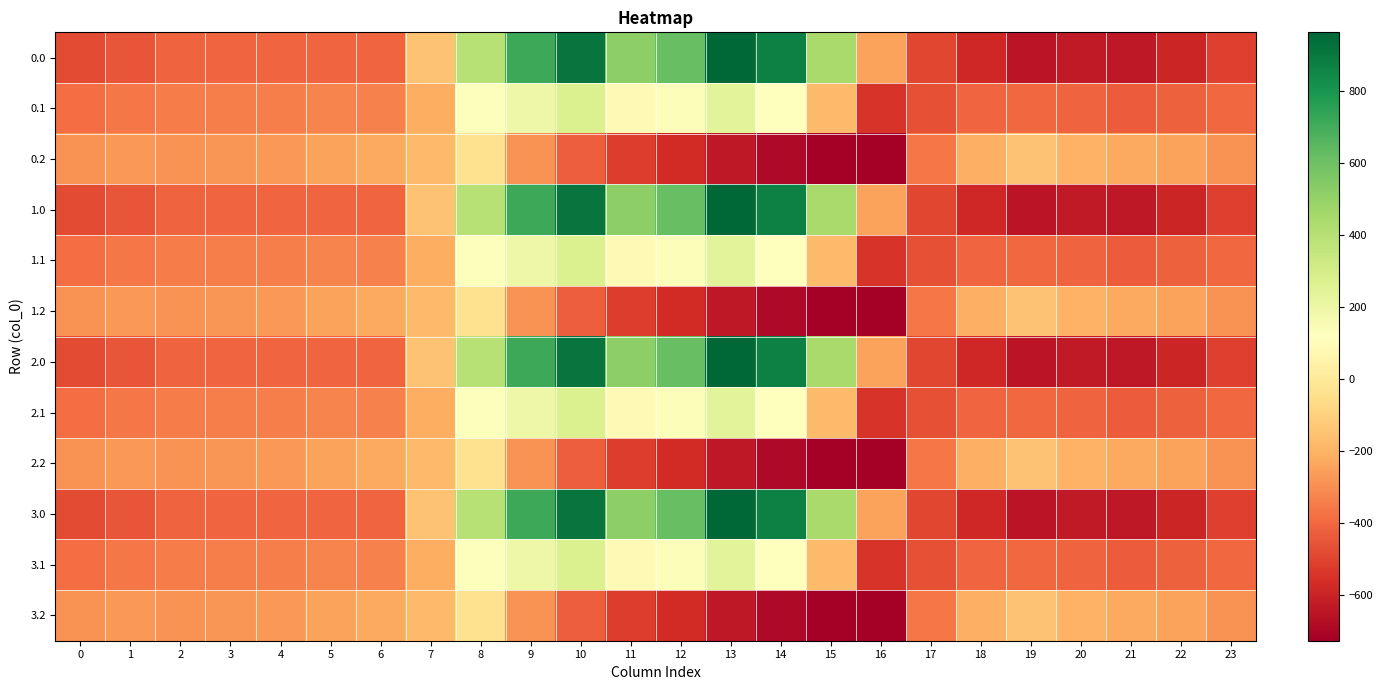

Which label corresponds to the largest value in the chart?

13